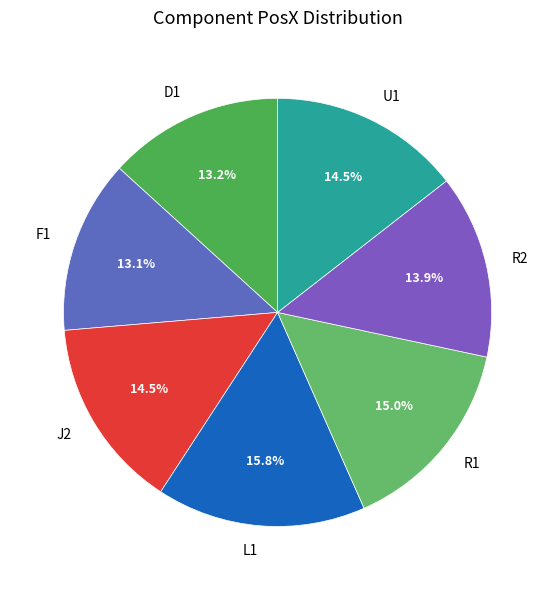

Approximately how many times larger is the value at F1 compared to J2?

0.9